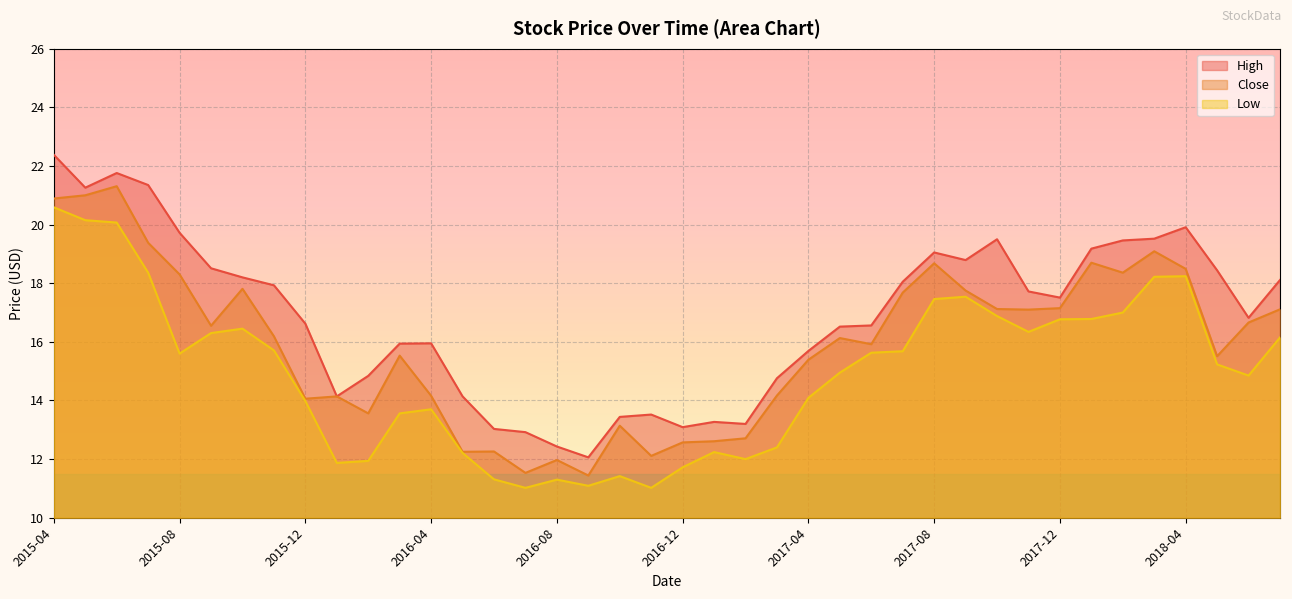

Where is High nearest to the value 17?

2018-06